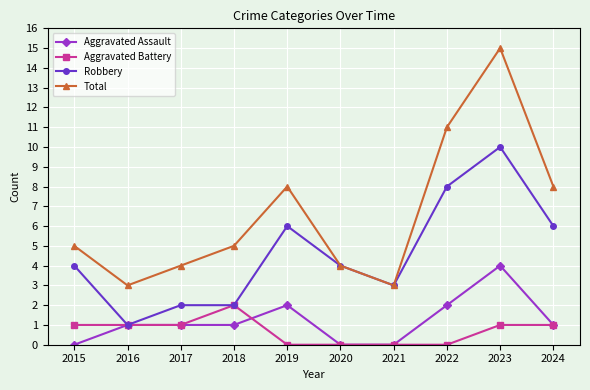

Rank the series at 2015 from highest to lowest value.

Total, Robbery, Aggravated Battery, Aggravated Assault